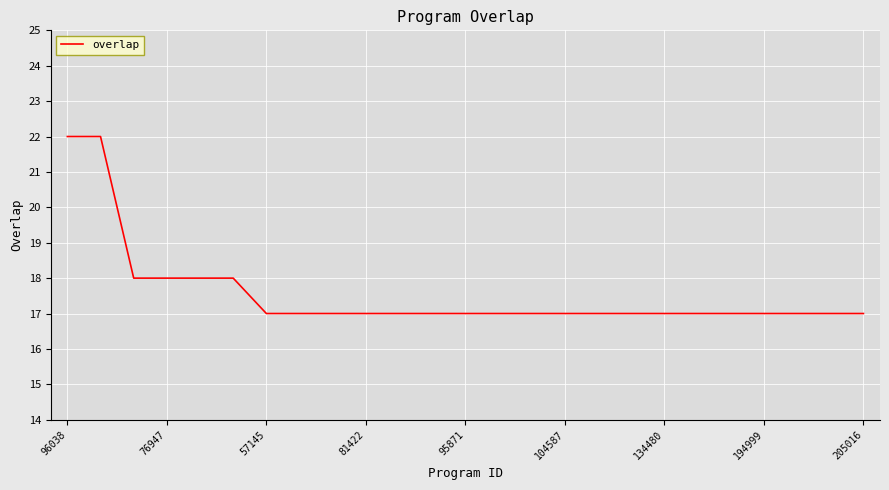

What is the greatest value displayed?

22